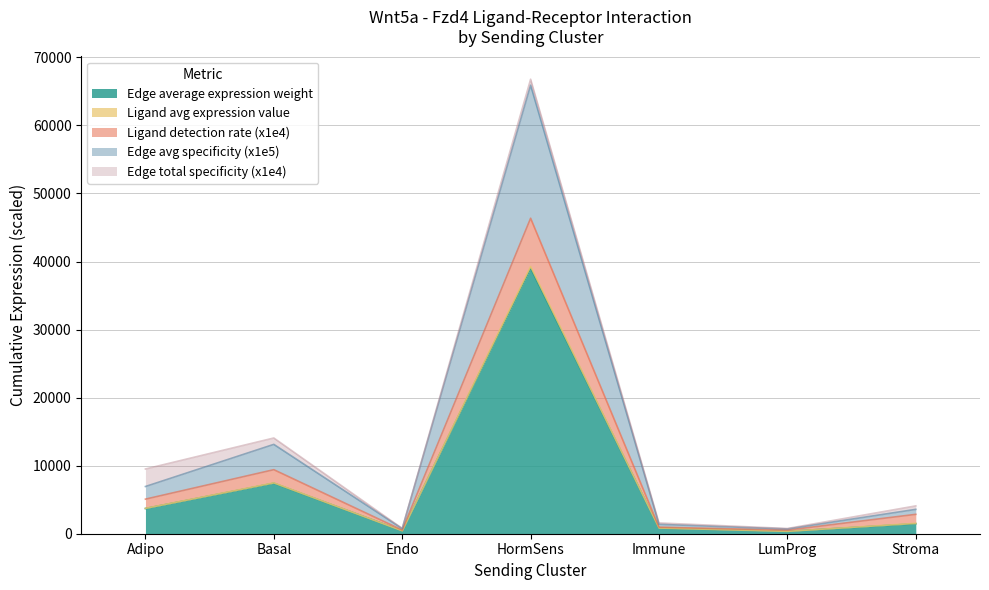

What is the approximate value of Edge average expression weight at HormSens?

39004.1